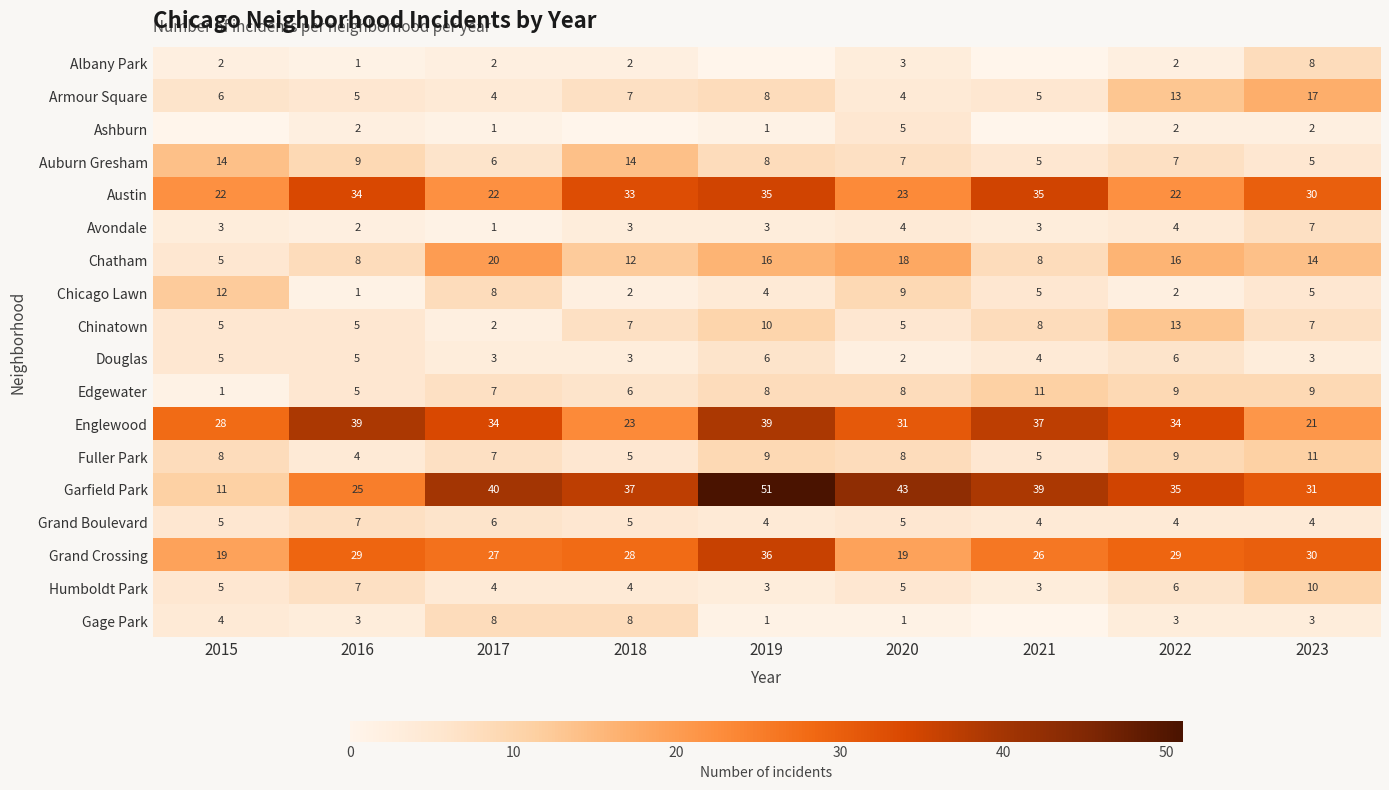

What value does the Douglas series have at 2016?

5